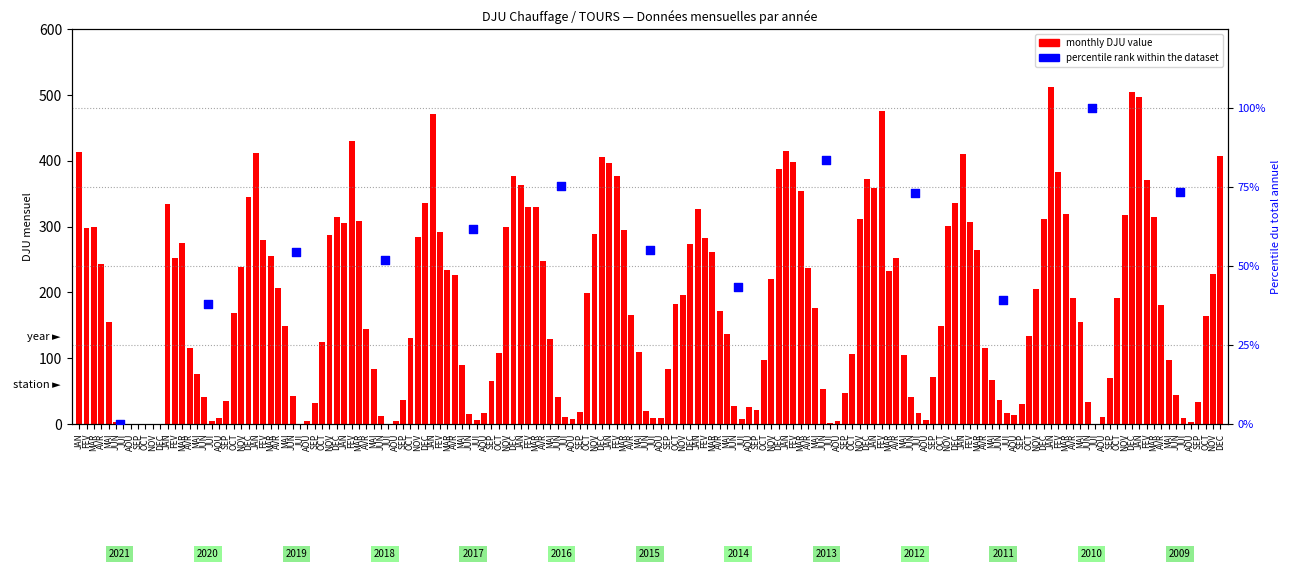

Between 2020 and 2011, which is larger?

2011